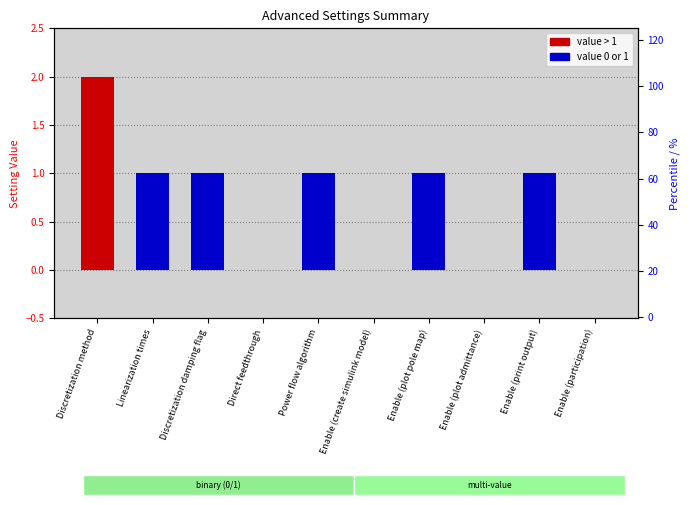

How many values are above zero?

6